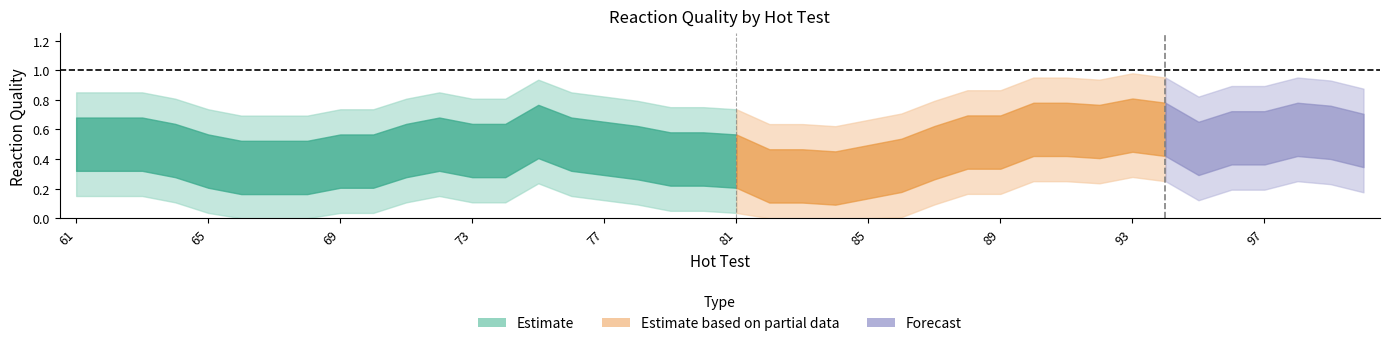

Count the values in the range 0 to 1.

40